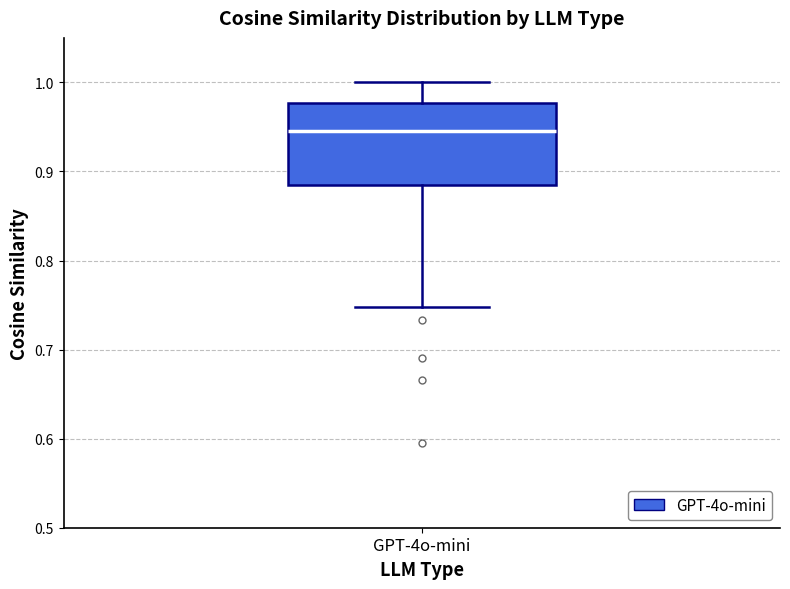

Read this box plot against the y-axis: the position of the median line, the range covered by the box, and the ends of both whiskers. The values are not printed on the chart, so give them approximately, as read against the axis.

median 0.95, box 0.88 to 0.98, whiskers 0.75 to 1.00